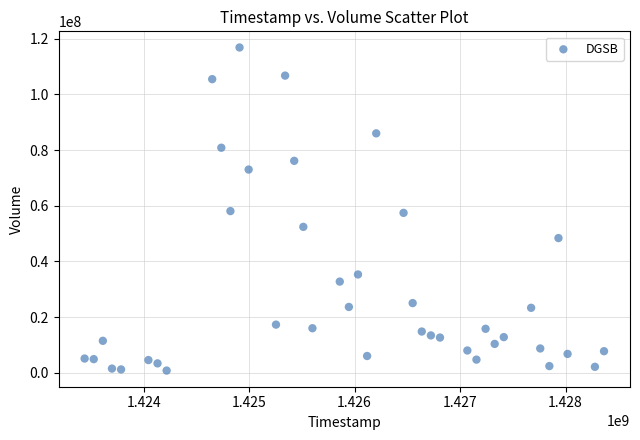

What is the range of X values (max minus min)?

4924800